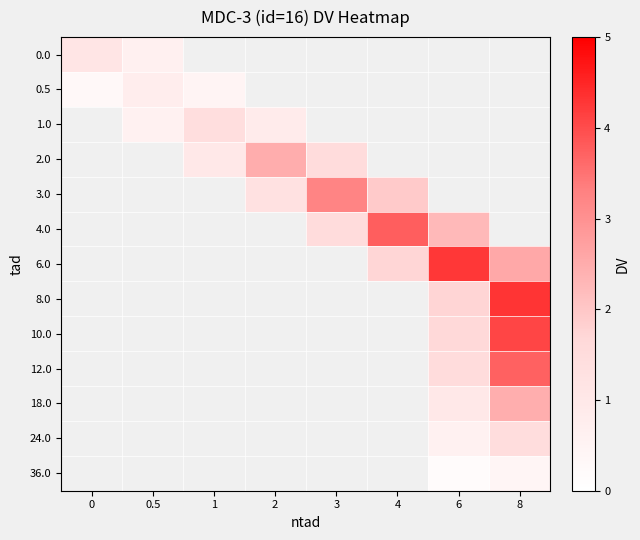

How many values in 12.0 are above zero?

2